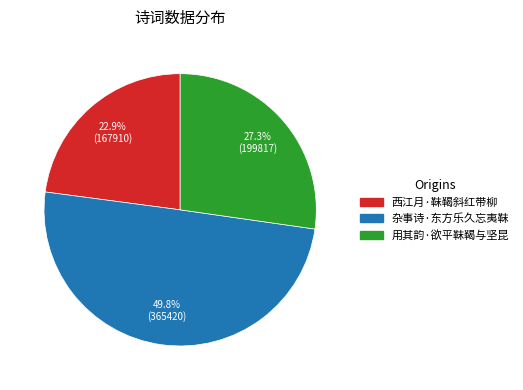

Is it true that 杂事诗·东方乐久忘夷靺 is 45% of the pie?

False